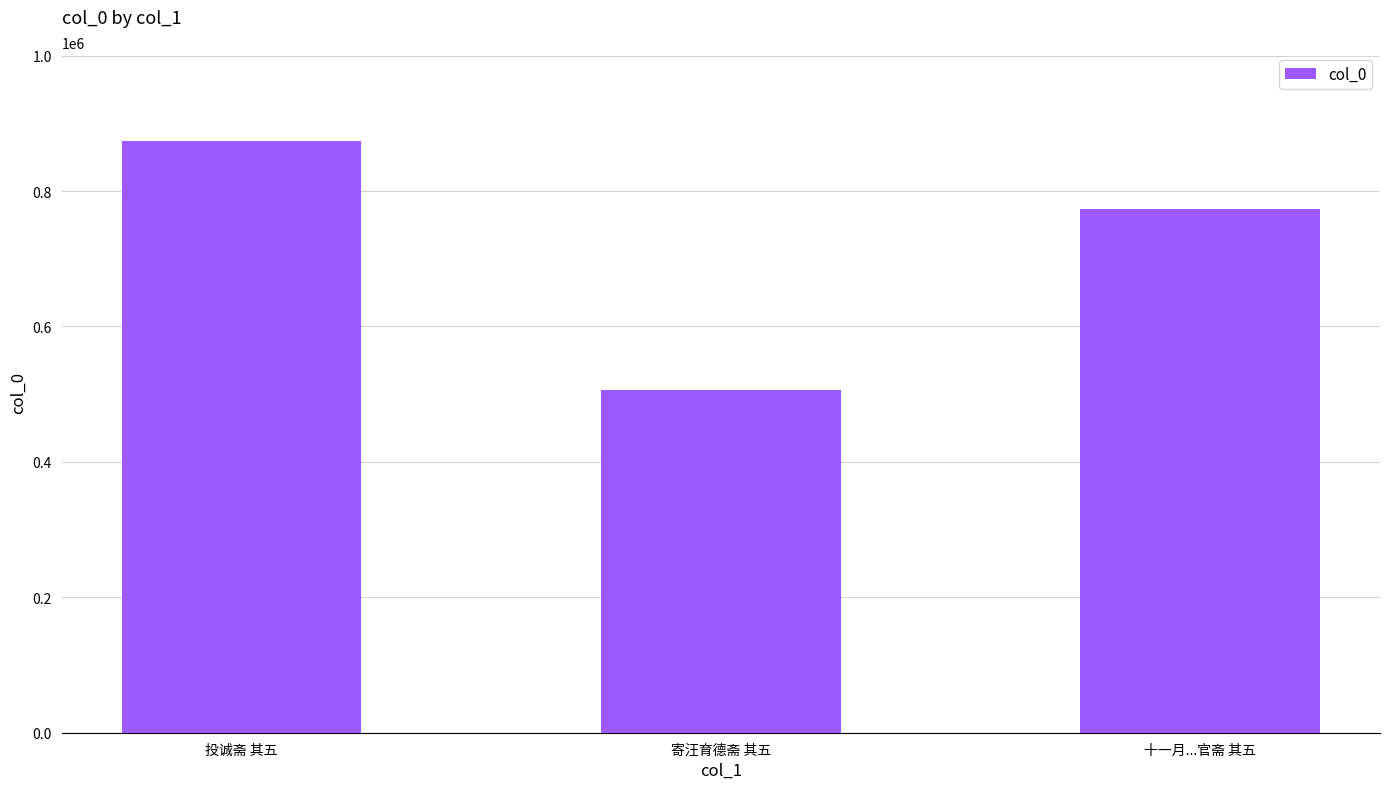

What is the label of the 2nd bar from the left?

寄汪育德斋 其五